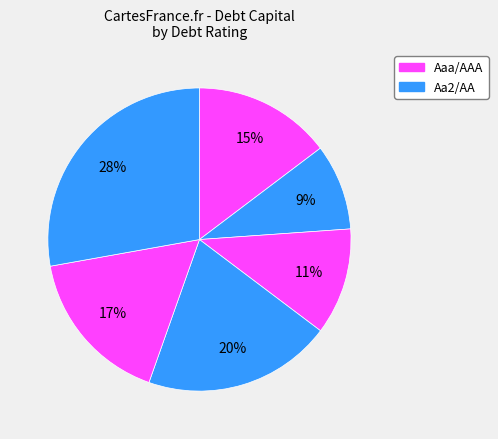

How many slices are in this pie chart?

6